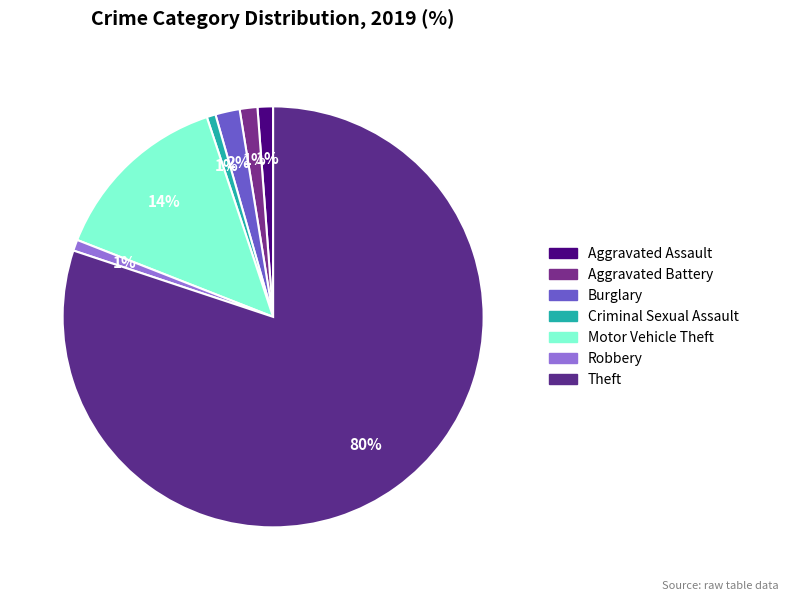

To the nearest percent, what is the difference between the Burglary and Aggravated Battery slice percentages?

1%